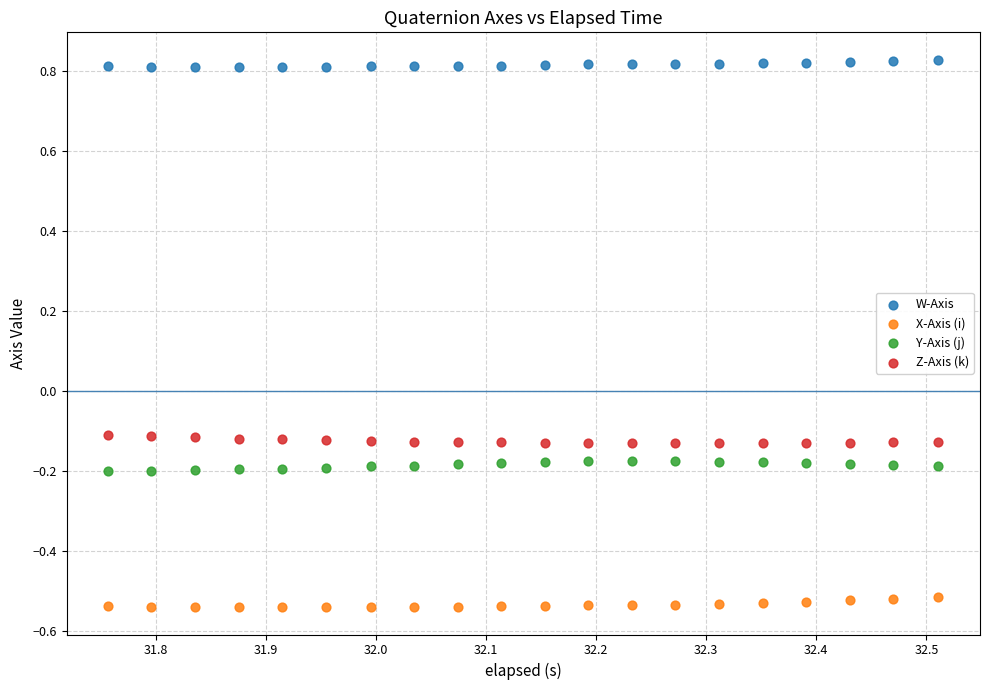

Which series contains the highest Y value?

W-Axis